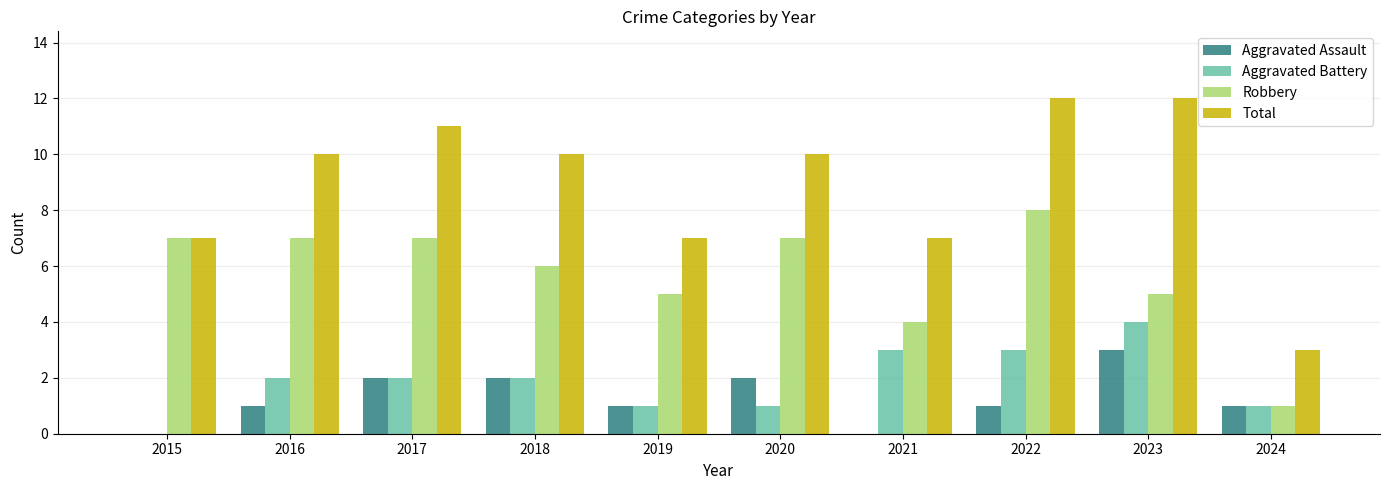

Which series has the largest total across all categories?

Total